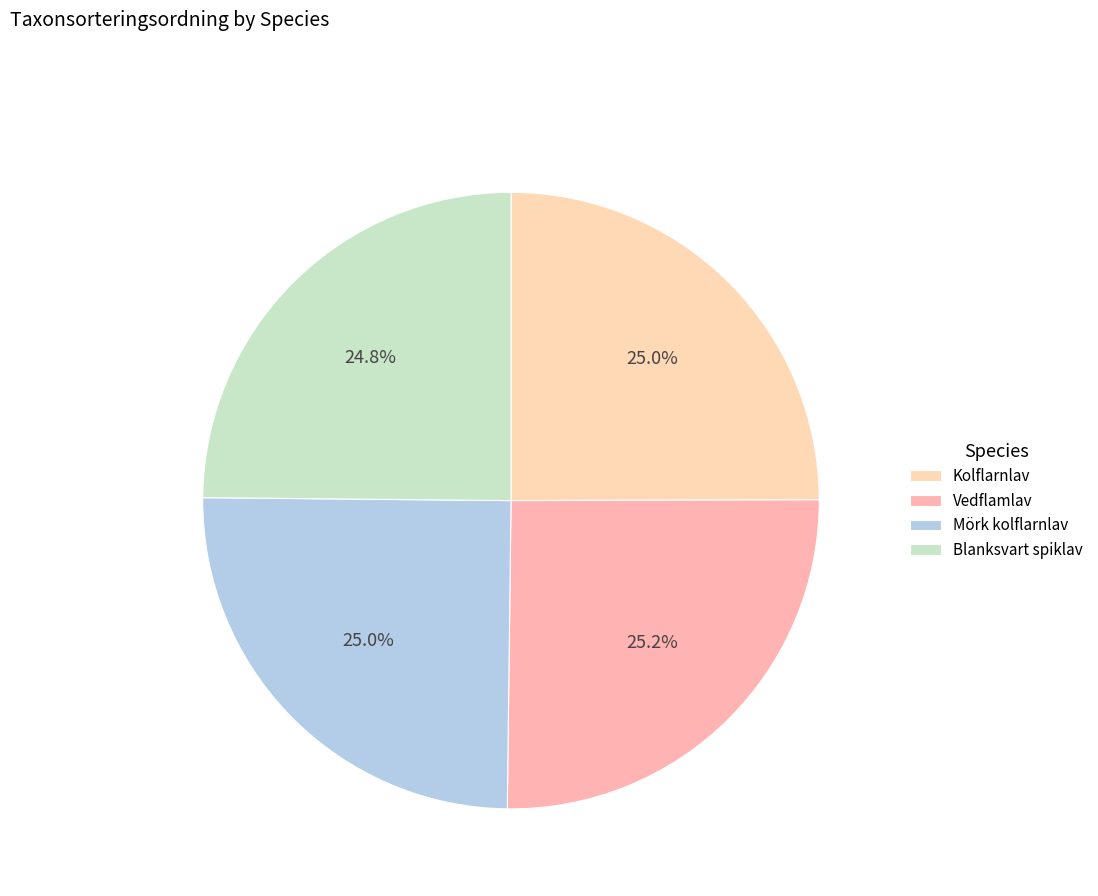

How many segments does this pie chart have?

4